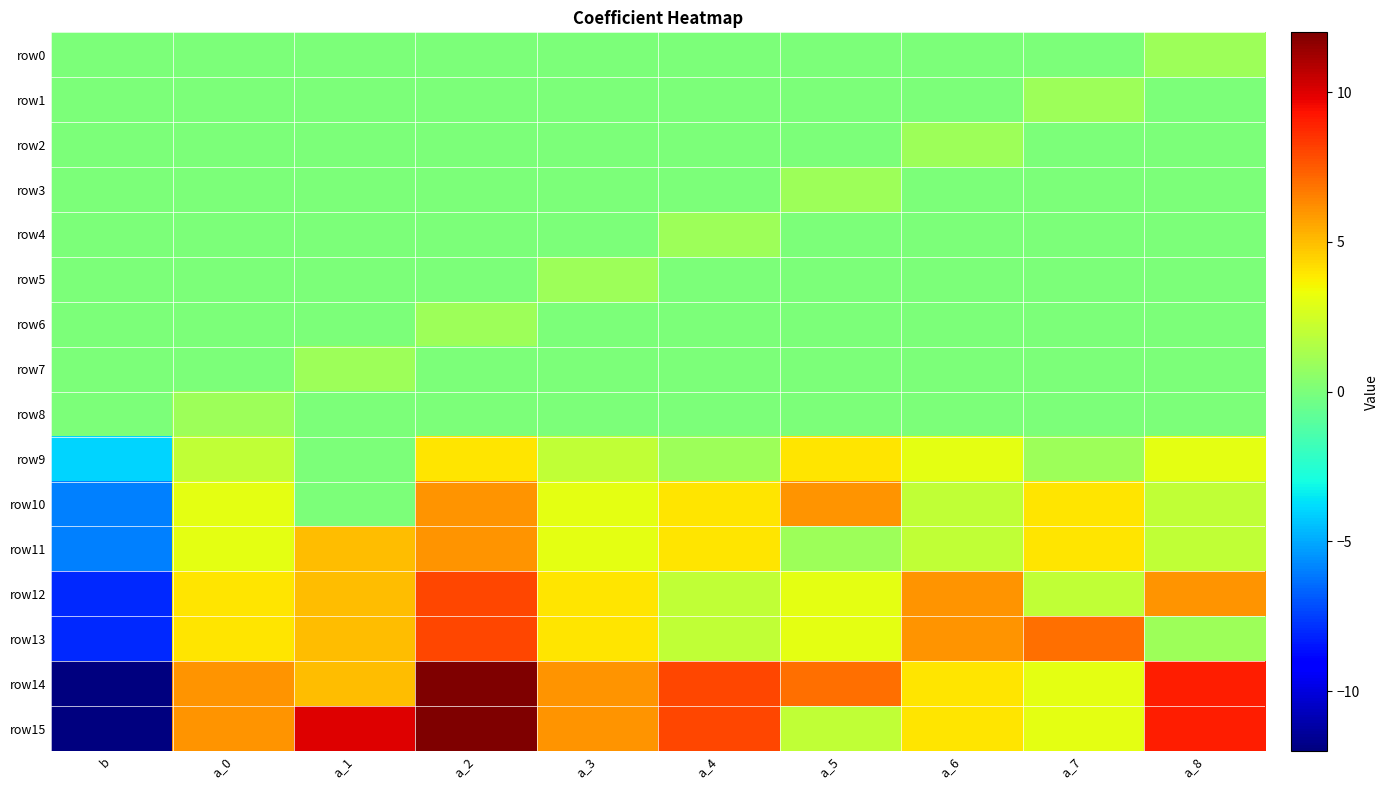

Count the number of categories in the chart.

10